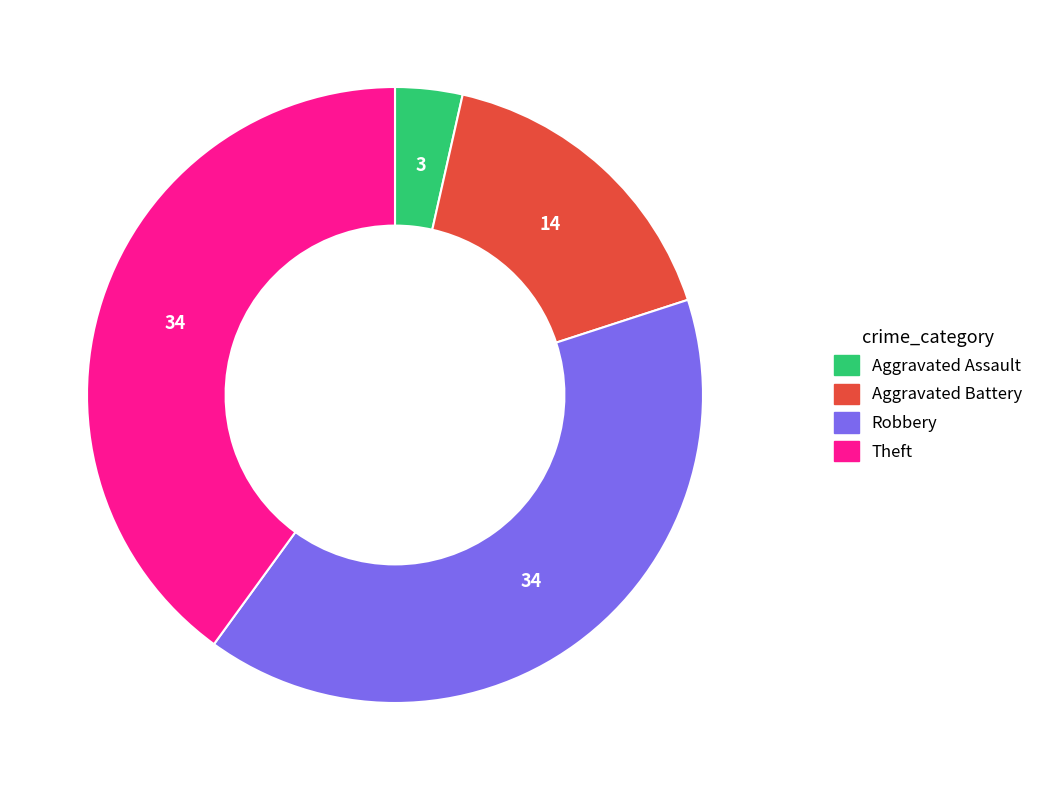

Which slice is the smallest?

Aggravated Assault